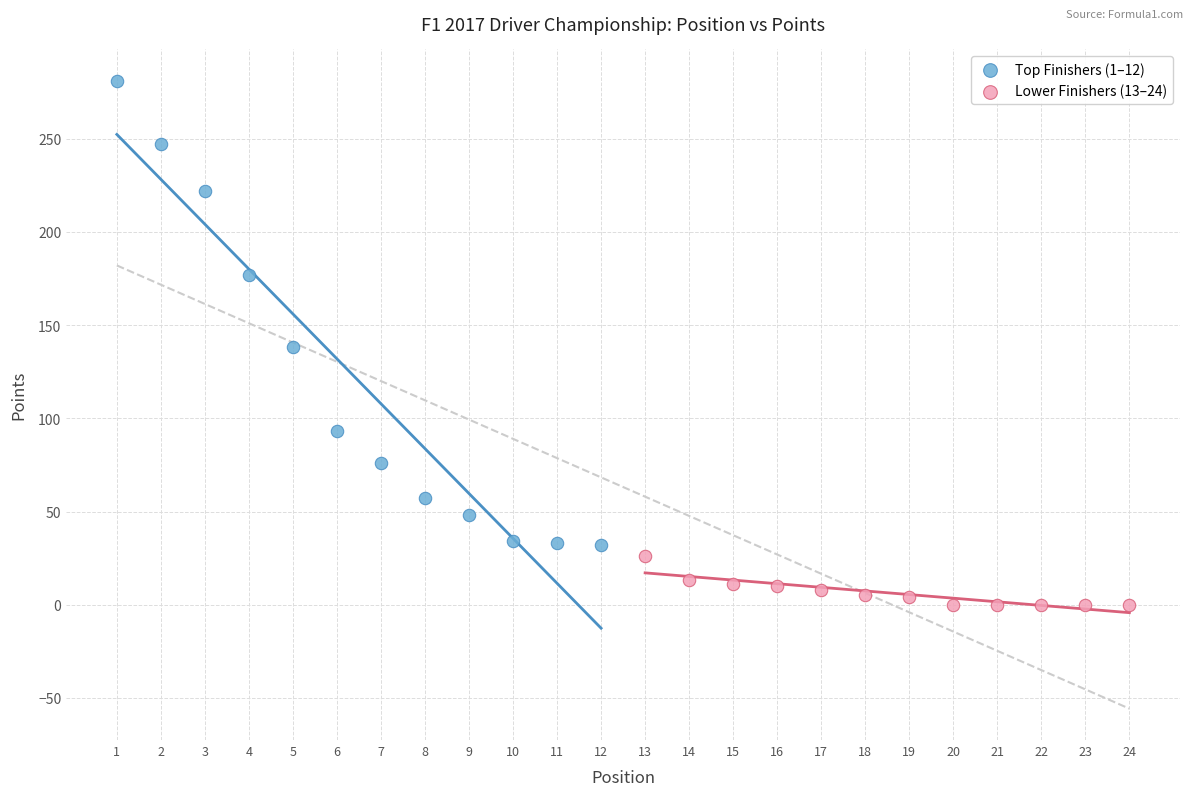

Which series has the largest Y range (max minus min)?

Top Finishers (1–12)